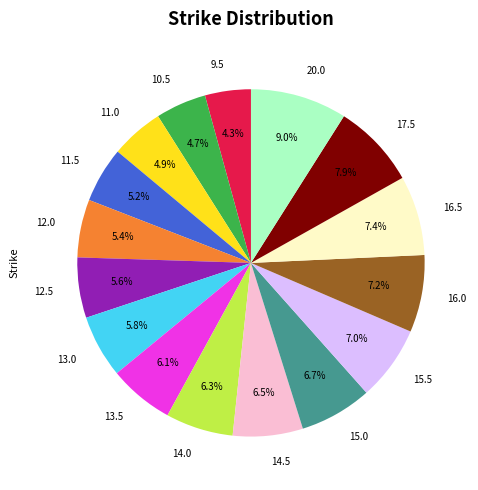

Is the sum of 9.5 and 17.5 greater than half?

No